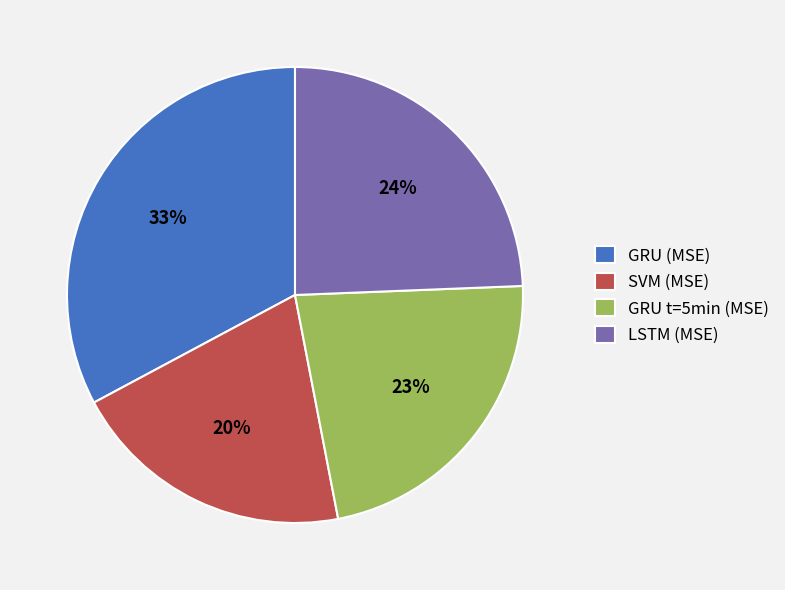

True or false: GRU (MSE) accounts for 19% of the total.

False